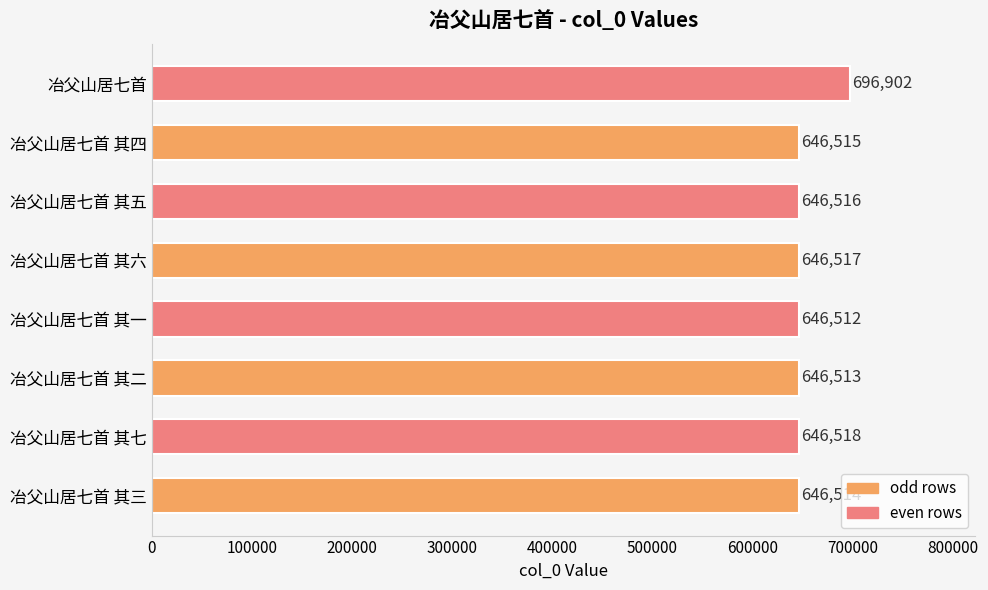

What is the smallest value displayed?

646512